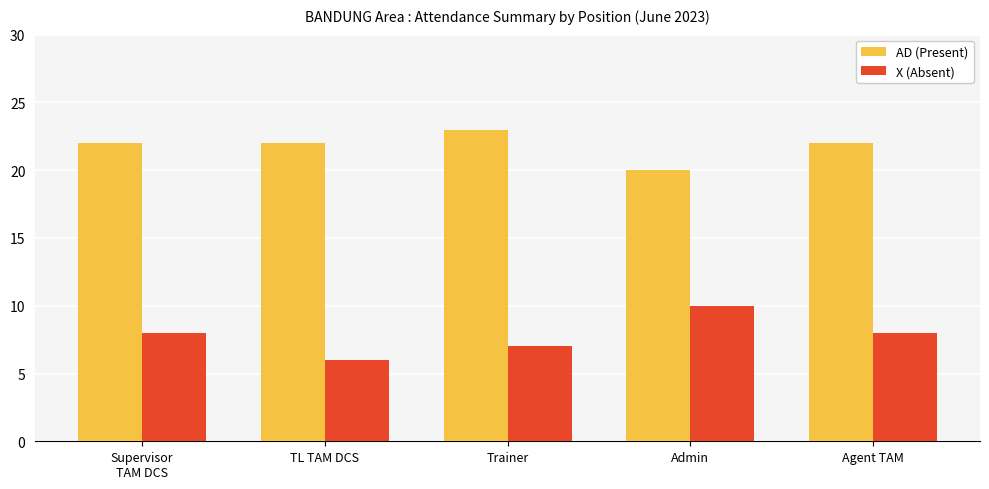

How many bars are there in each group?

2